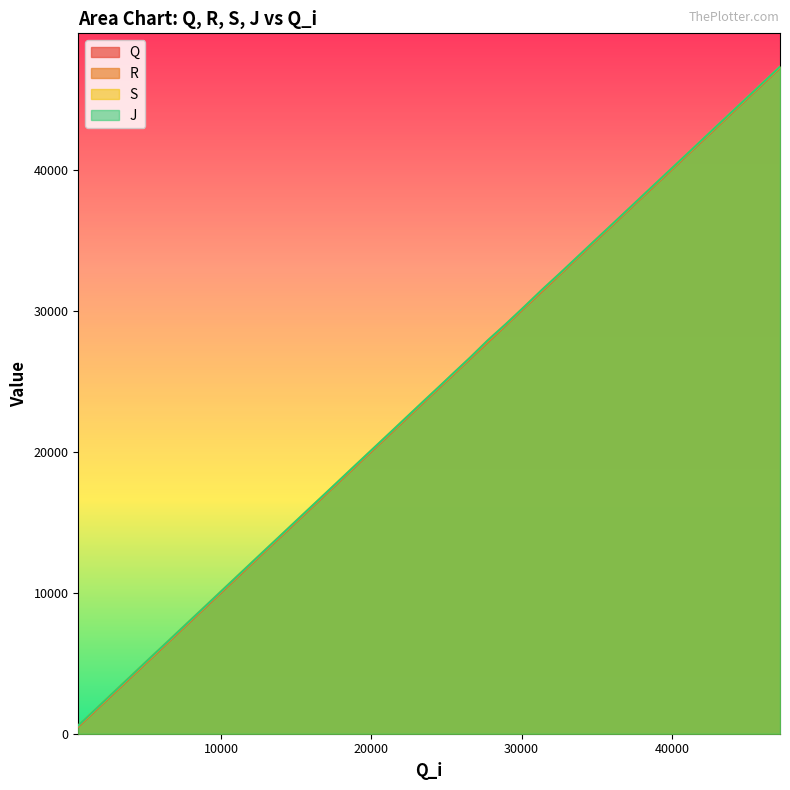

Rank the categories by R value from highest to lowest.

47198, 45942, 44731, 43519, 42278, 41028, 39816, 38578, 37379, 36196, 34979, 33769, 32593, 31388, 30151, 28961, 27760, 26573, 25486, 24490, 23505, 22429, 21244, 20048, 18785, 17568, 16371, 15142, 13877, 12645, 11387, 10138, 8946, 7718, 6491, 5325, 4139, 2884, 1674, 490